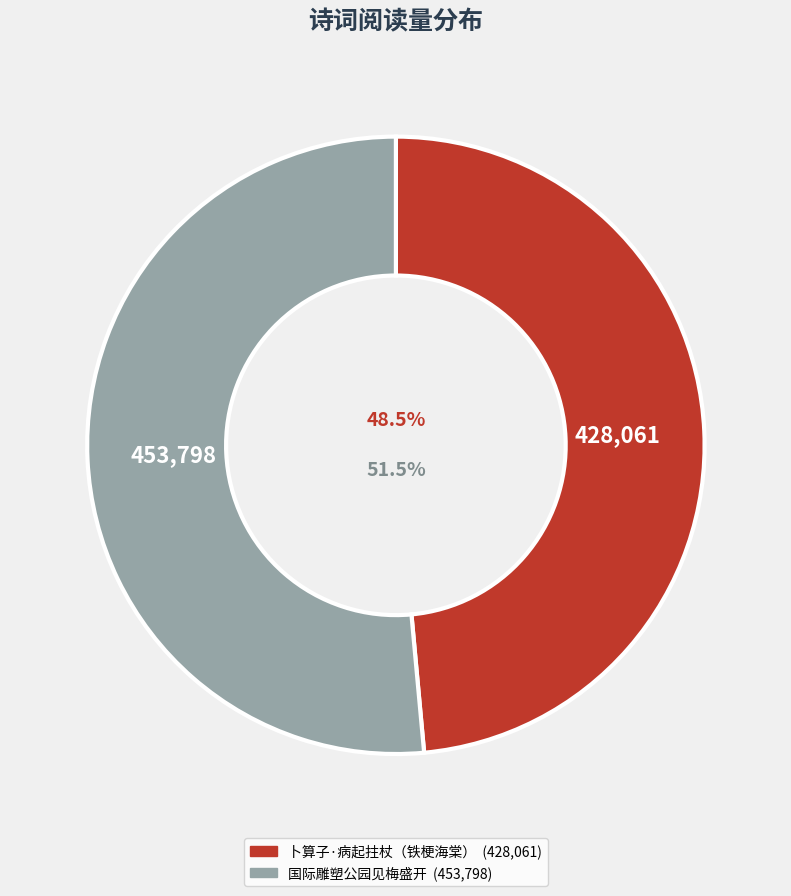

Does any single category account for the majority?

Yes